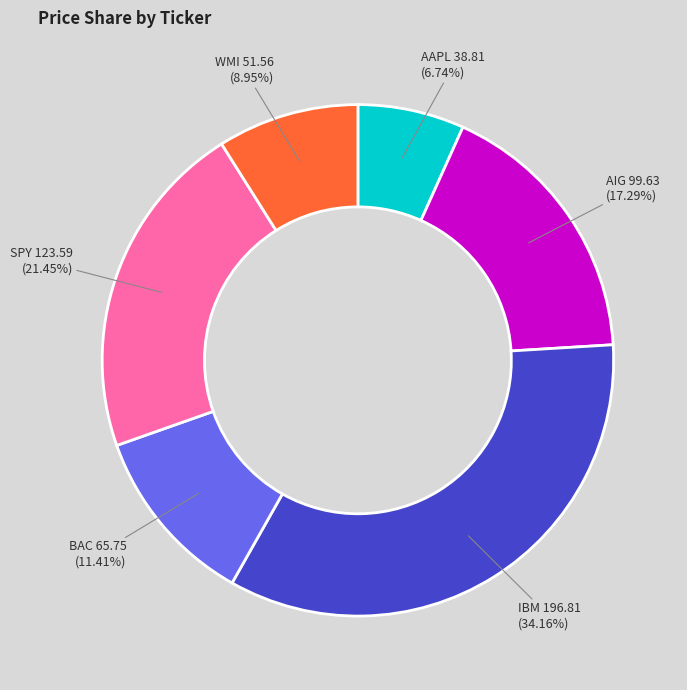

Is there any slice that represents more than half of the pie?

No